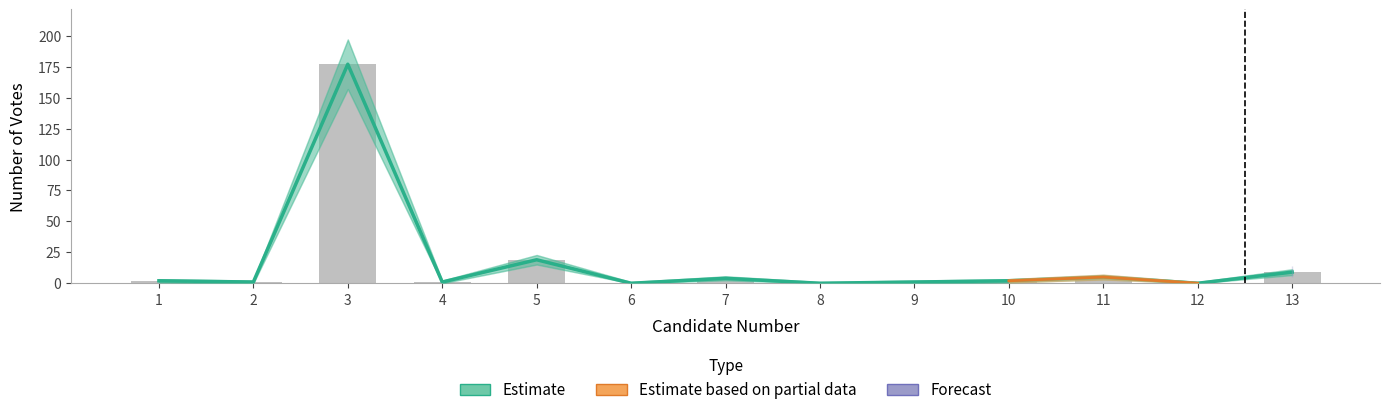

Are the bars horizontal?

No